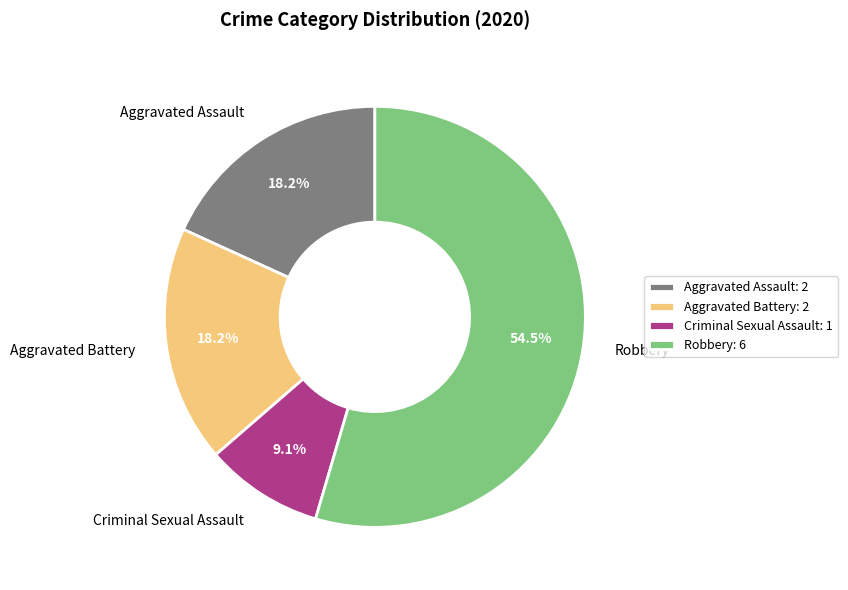

To the nearest percent, what is the difference between the largest and smallest slice percentages?

45%